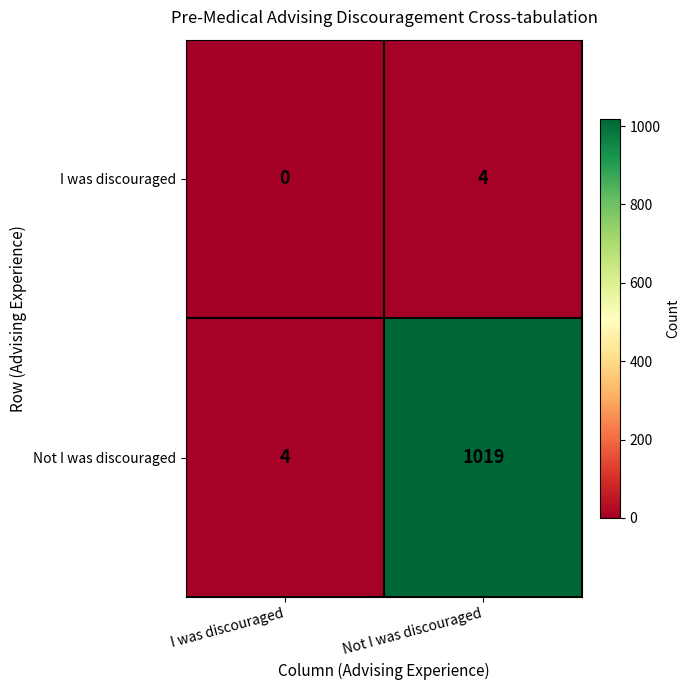

Reading right to left, list all the values displayed in this chart.

I was discouraged: Not I was discouraged=4	I was discouraged=0
Not I was discouraged: Not I was discouraged=1019	I was discouraged=4